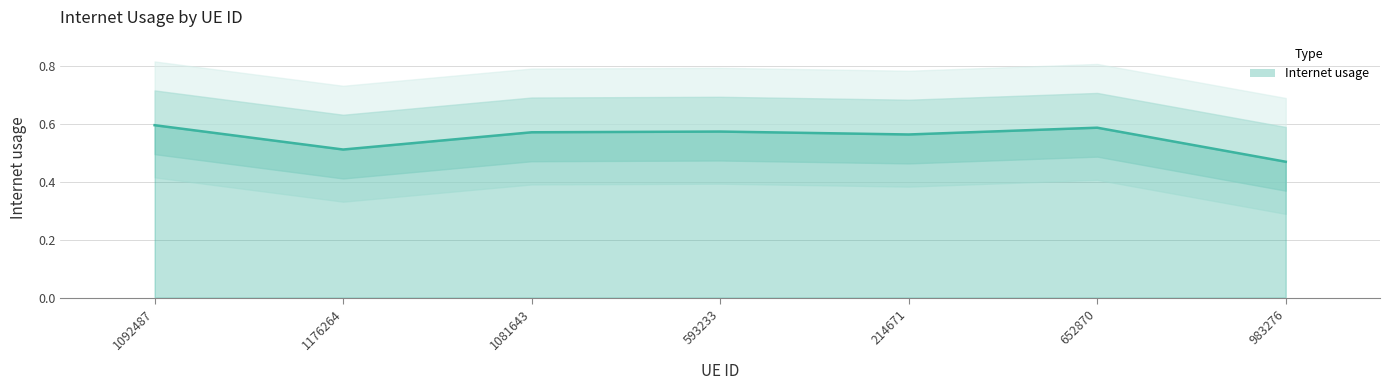

The chart shows a value of 0.3 at 214671. True or false?

False